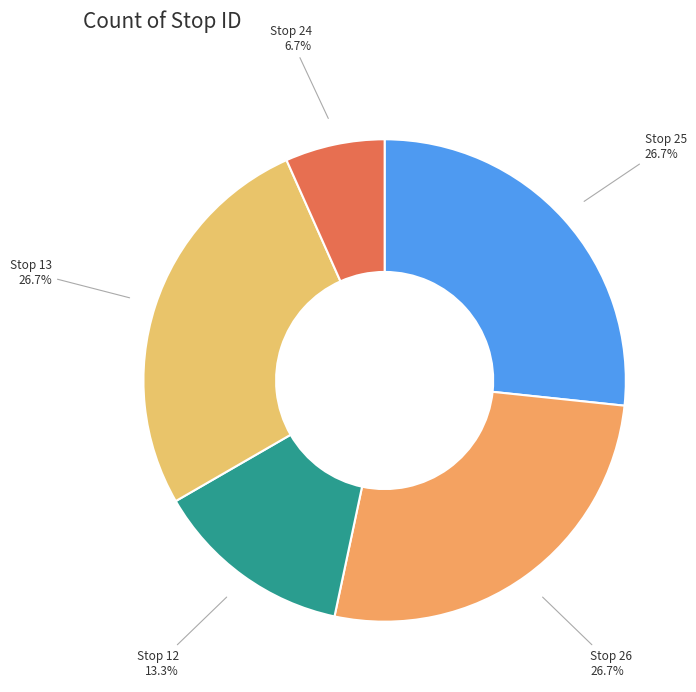

Count the number of slices in the pie.

5